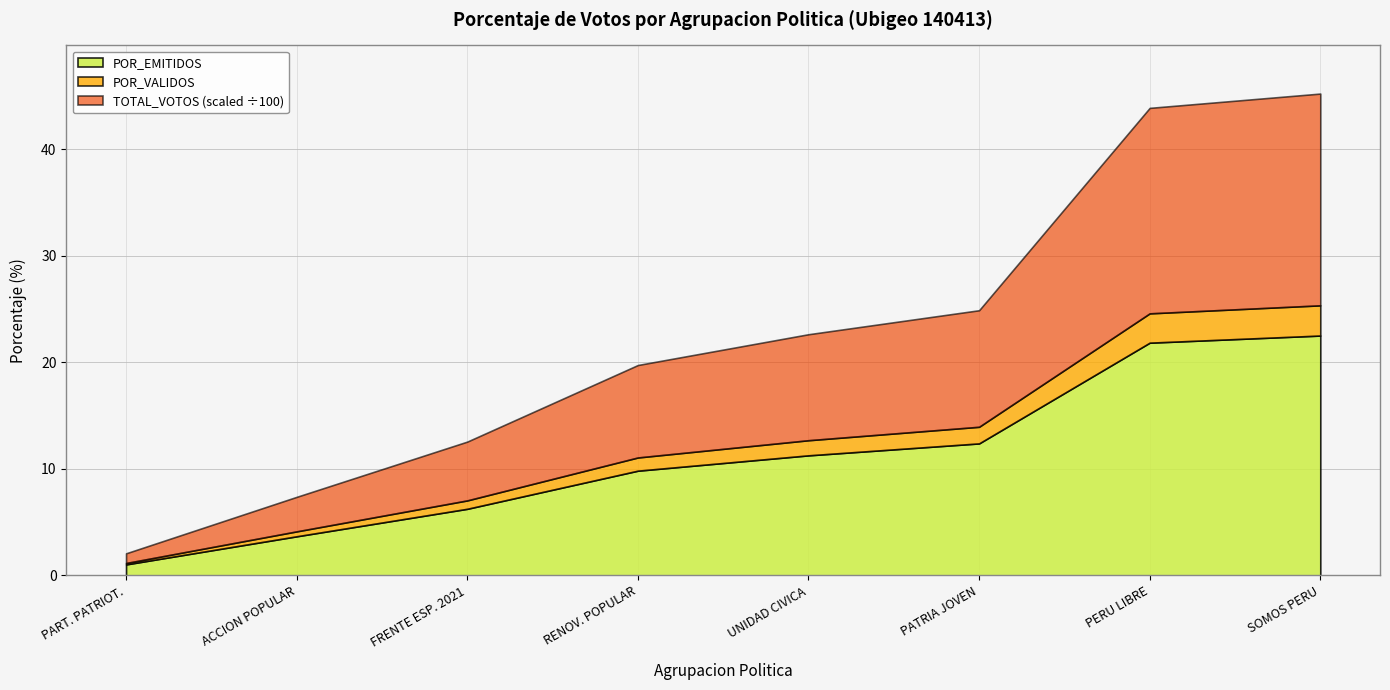

What is the difference between the POR_EMITIDOS values at PARTIDO PATRIOTICO DEL PERU and PARTIDO DEMOCRATICO SOMOS PERU?

21.5